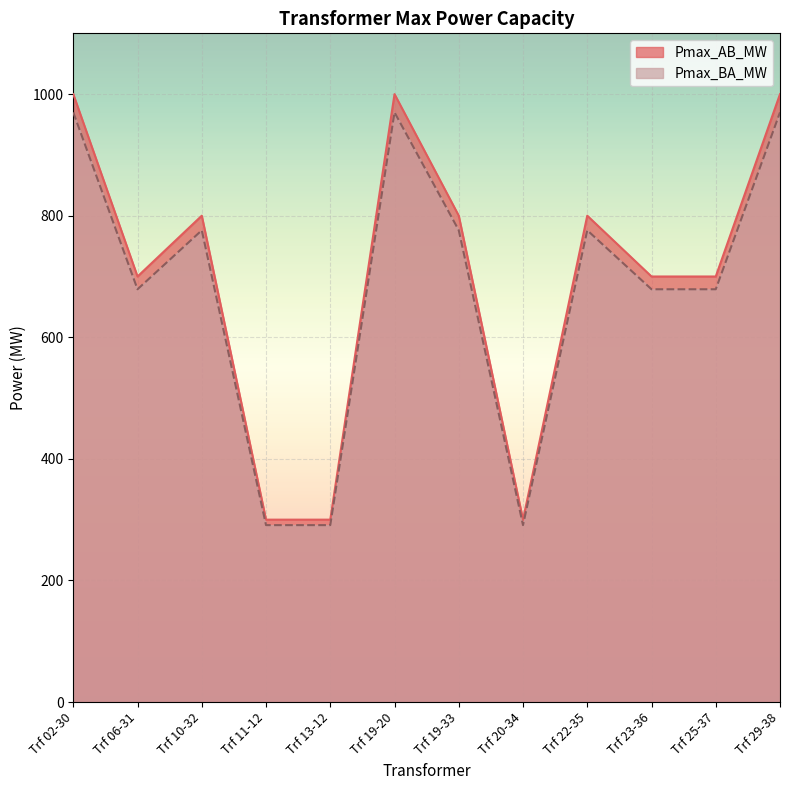

Between Trf 13-12 and Trf 29-38, which is larger?

Trf 29-38